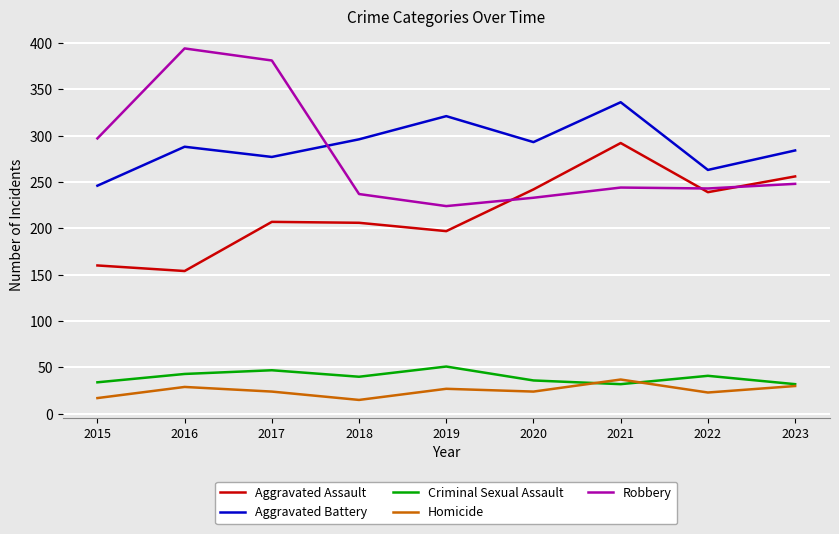

True or false: Aggravated Battery and Homicide intersect in this chart.

False